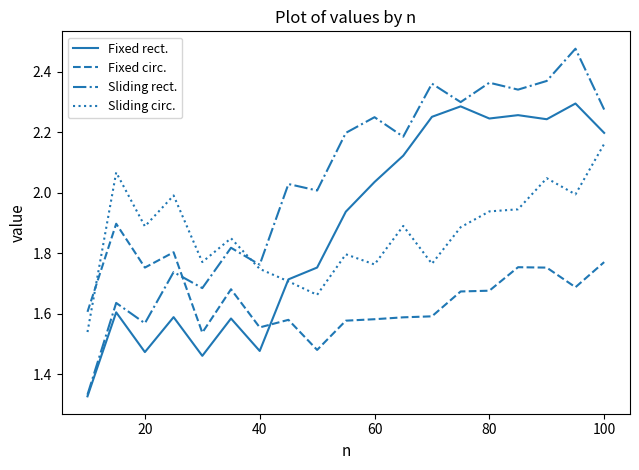

True or false: Fixed circ. and Sliding rect. intersect in this chart.

True